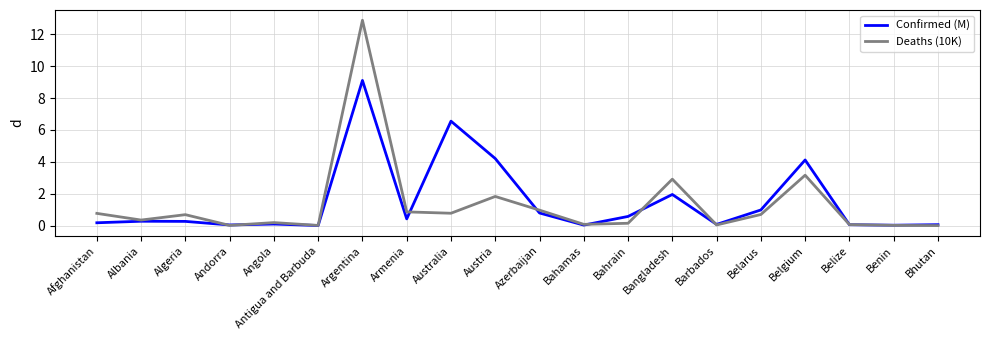

Which series changed the most between Algeria and Belarus?

Confirmed (M)